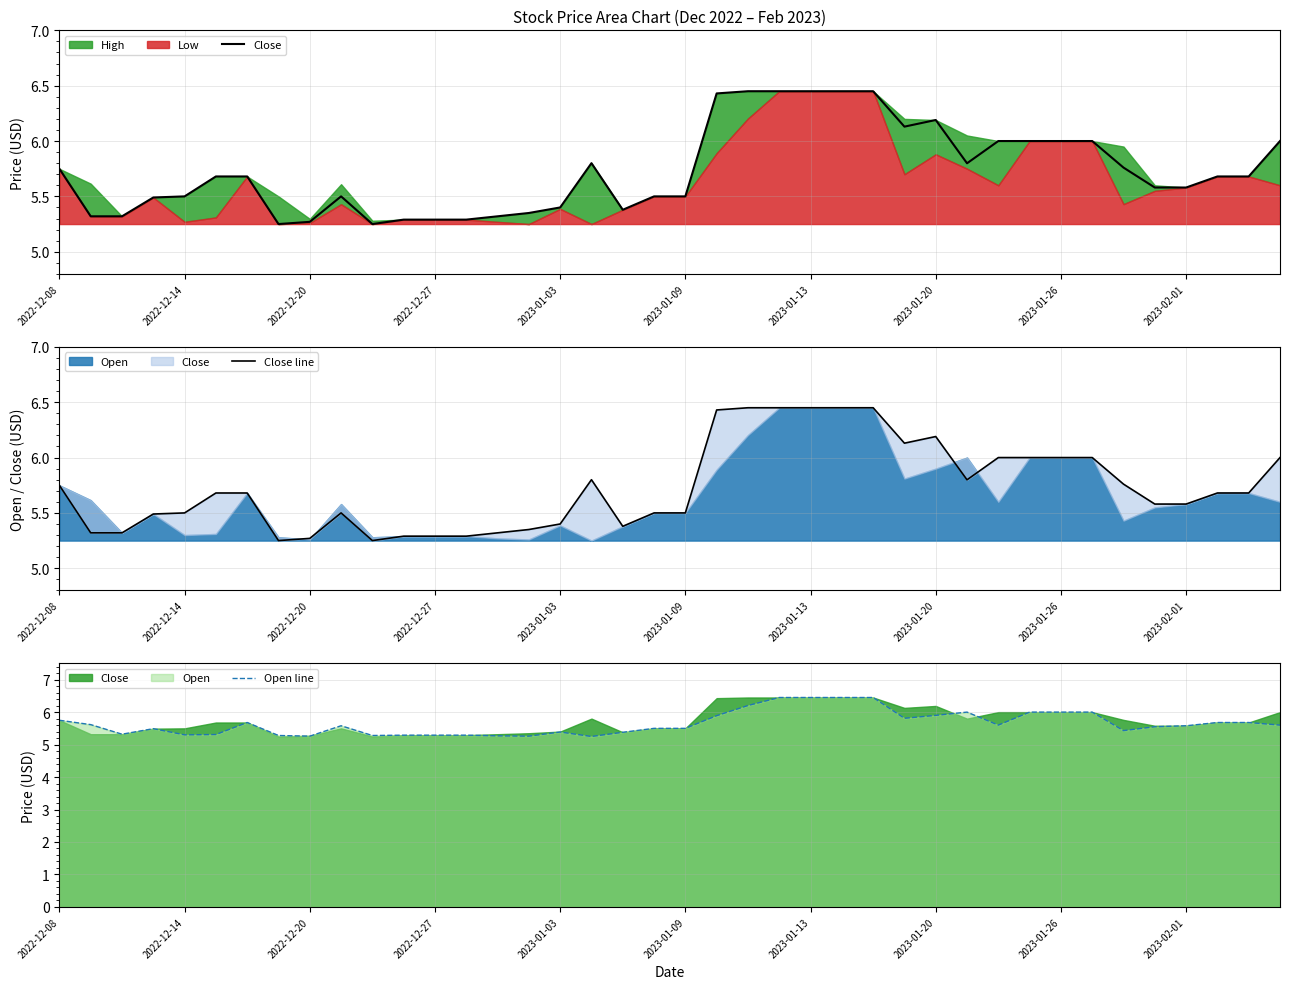

True or false: Open line has a value of 2.3 at 29.

False